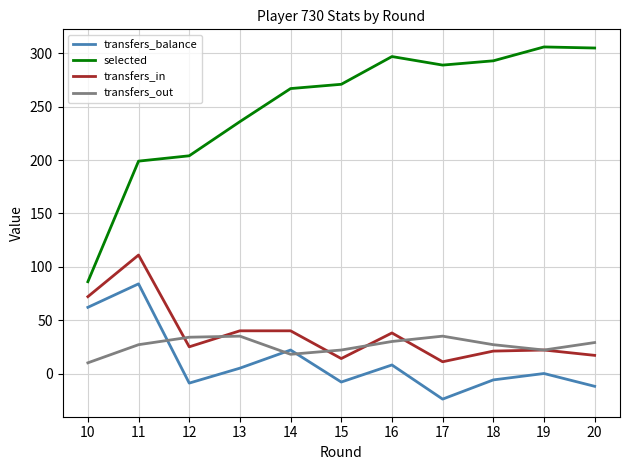

Is it true that transfers_out equals 10 at 19?

False